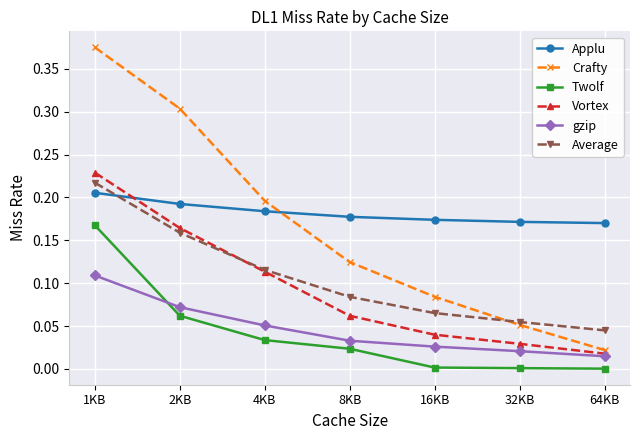

True or false: gzip has more than 2 points higher than both neighbors.

False